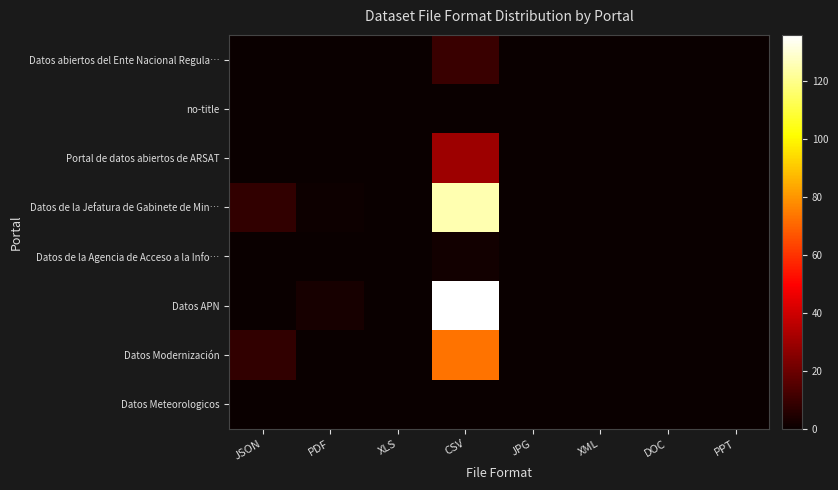

Rank the series by their maximum value, from lowest to highest.

no-title, Datos Meteorologicos, Datos de la Agencia de Acceso a la Info…, Datos abiertos del Ente Nacional Regula…, Portal de datos abiertos de ARSAT, Datos Modernización, Datos de la Jefatura de Gabinete de Min…, Datos APN